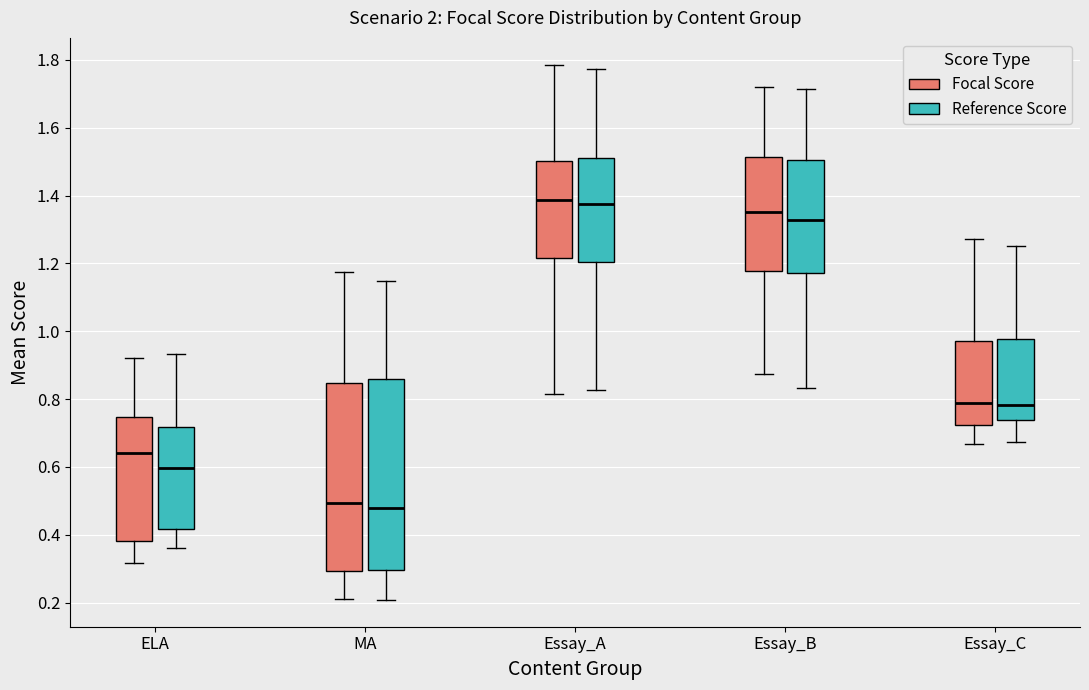

Where is the lower edge of the box for MA (Focal Score) on the y-axis? The values are not printed on the chart, so give them approximately, as read against the axis.

0.30